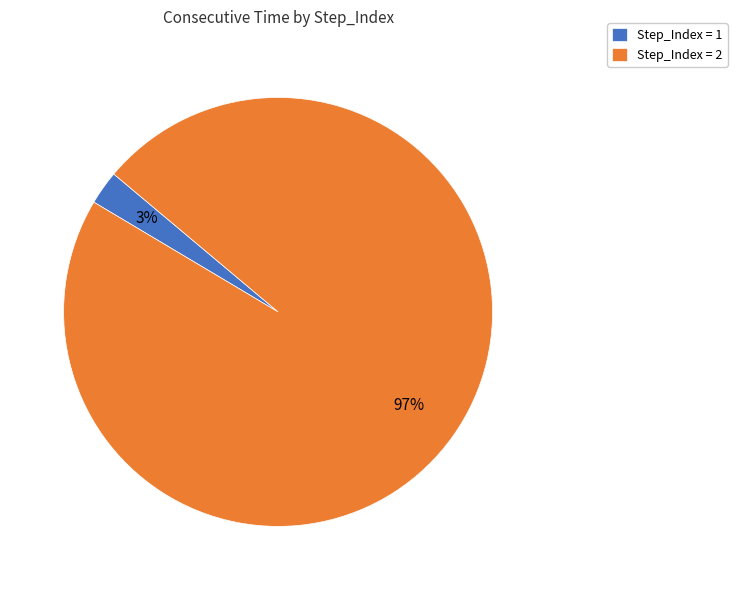

To the nearest percent, what is the combined percentage of Step_Index = 2 and Step_Index = 1?

100%